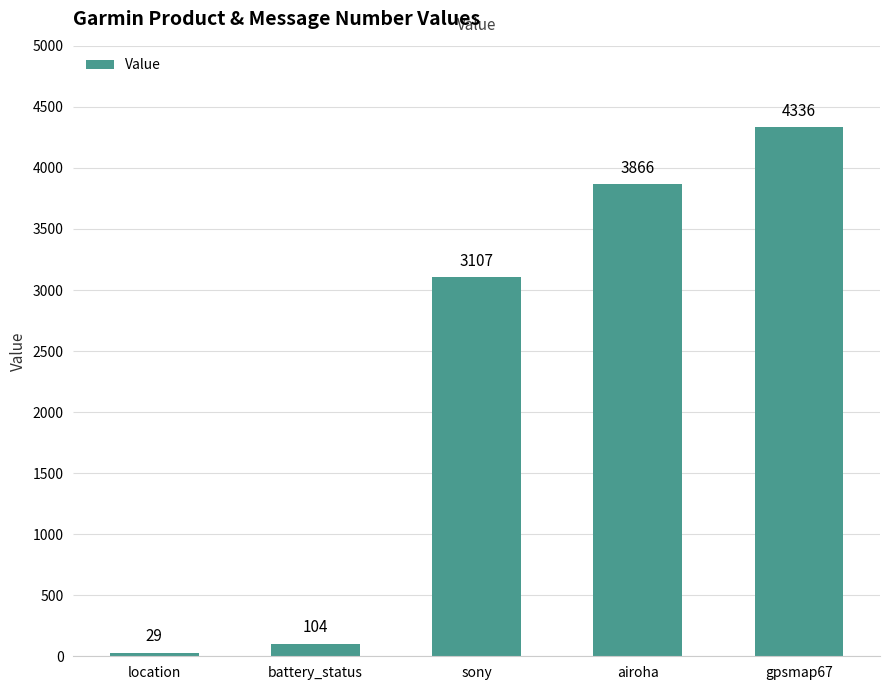

The chart shows a value of 1684 at sony. True or false?

False